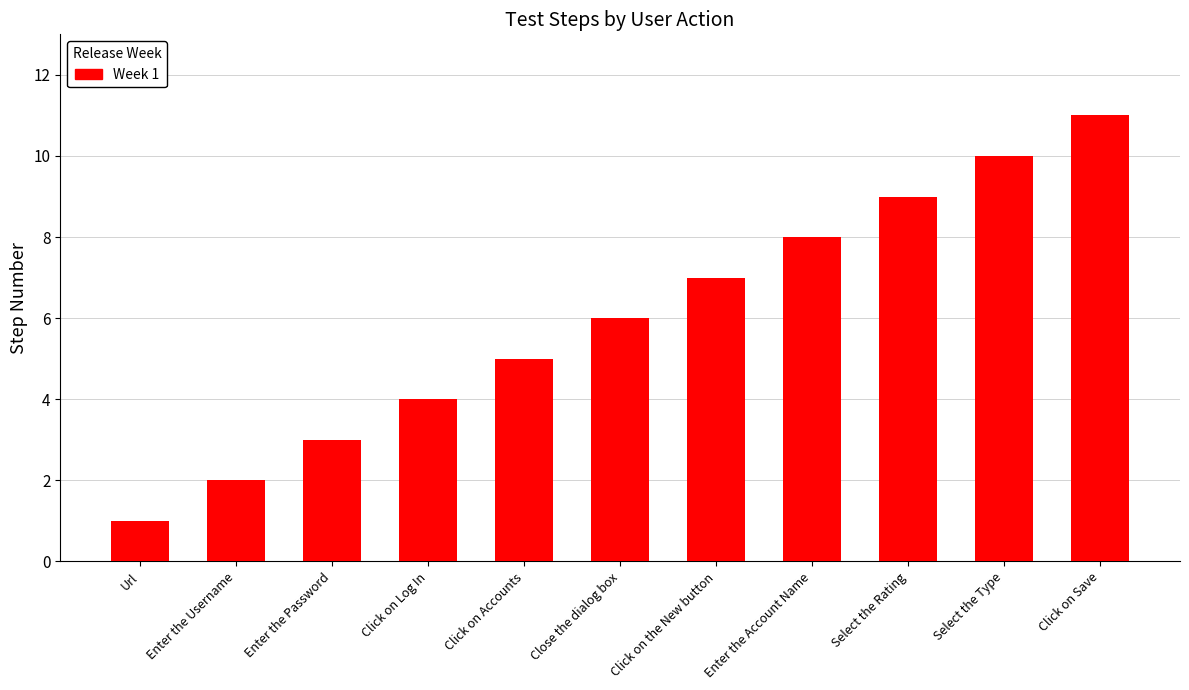

What is the approximate value at Select the Type?

10